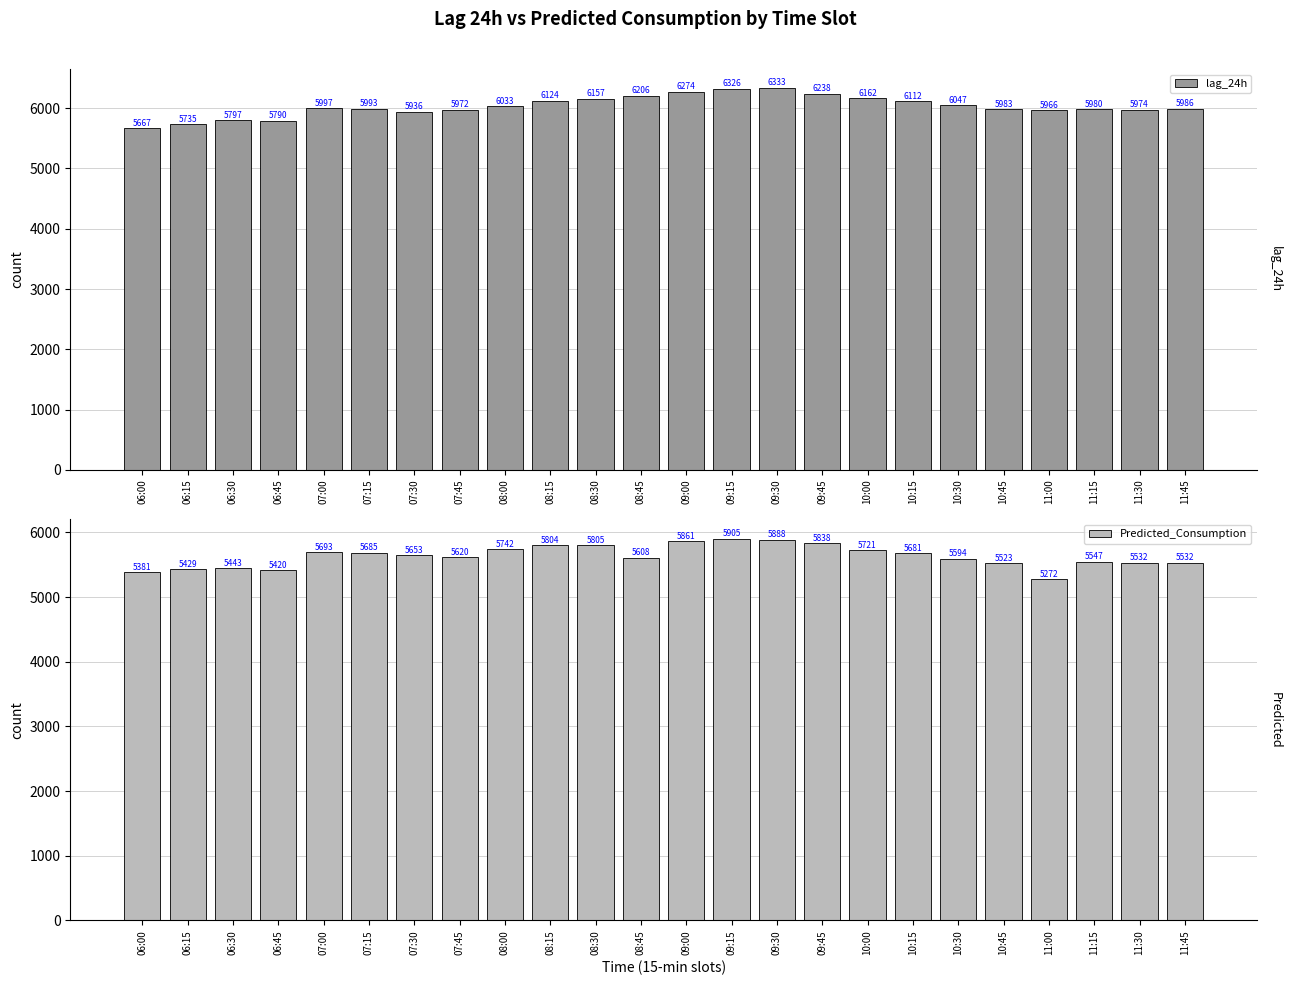

Which series has the largest range (max minus min)?

lag_24h